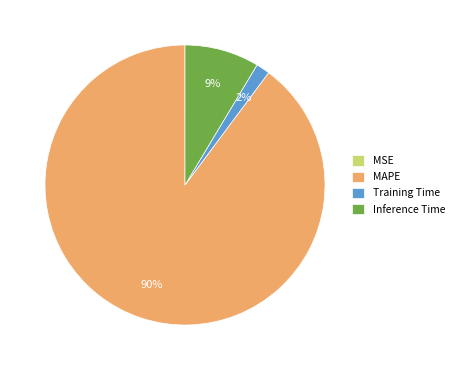

What is the largest slice in the pie chart?

MAPE